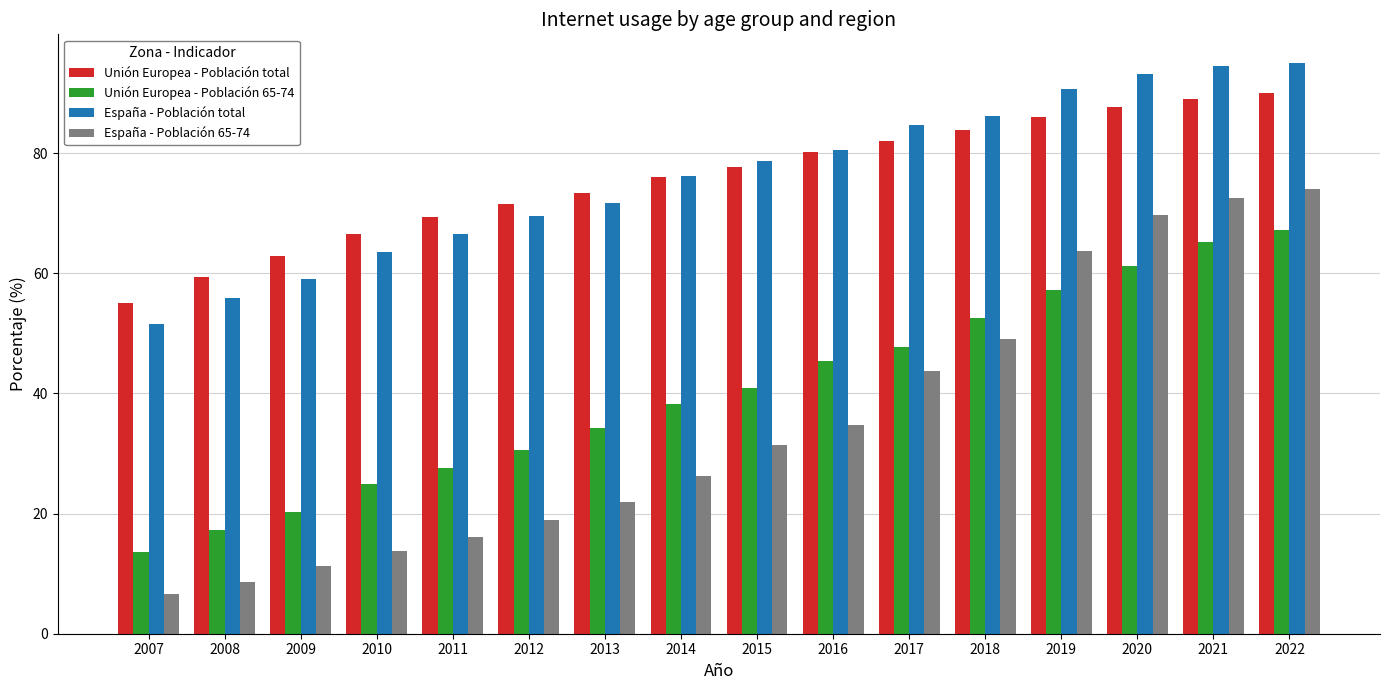

How many data points does each series have?

16